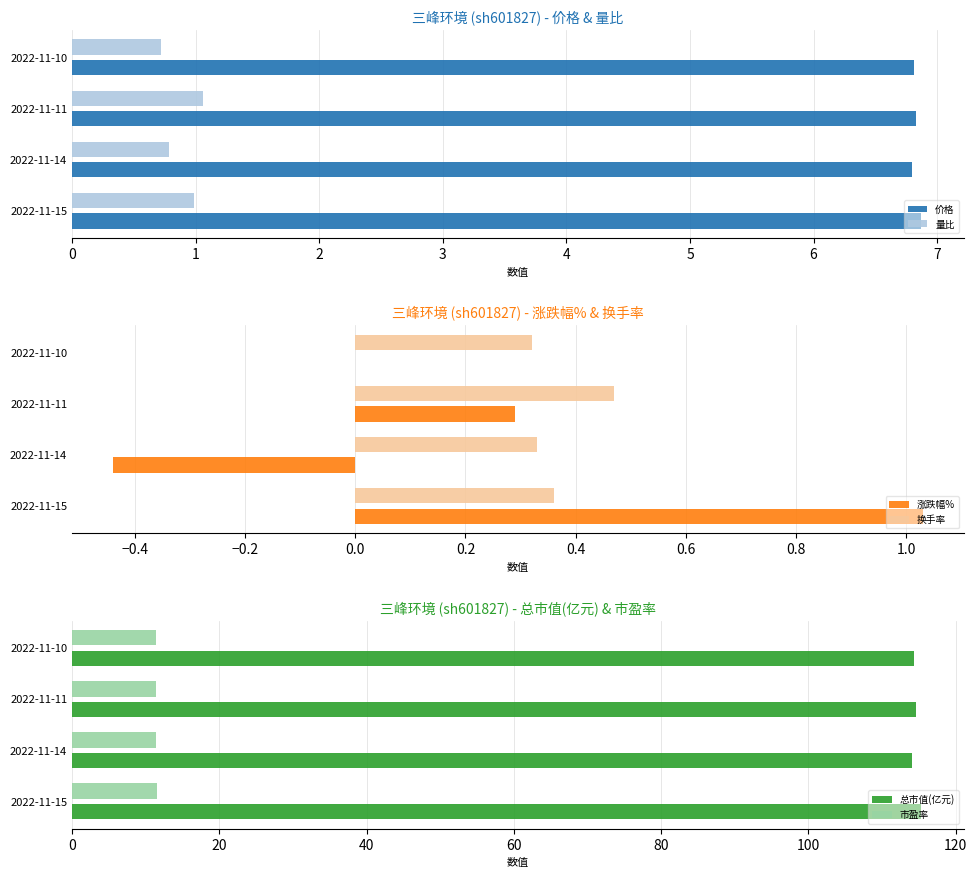

What is the difference between the 市盈率 values at 2022-11-10 and 2022-11-15?

0.1